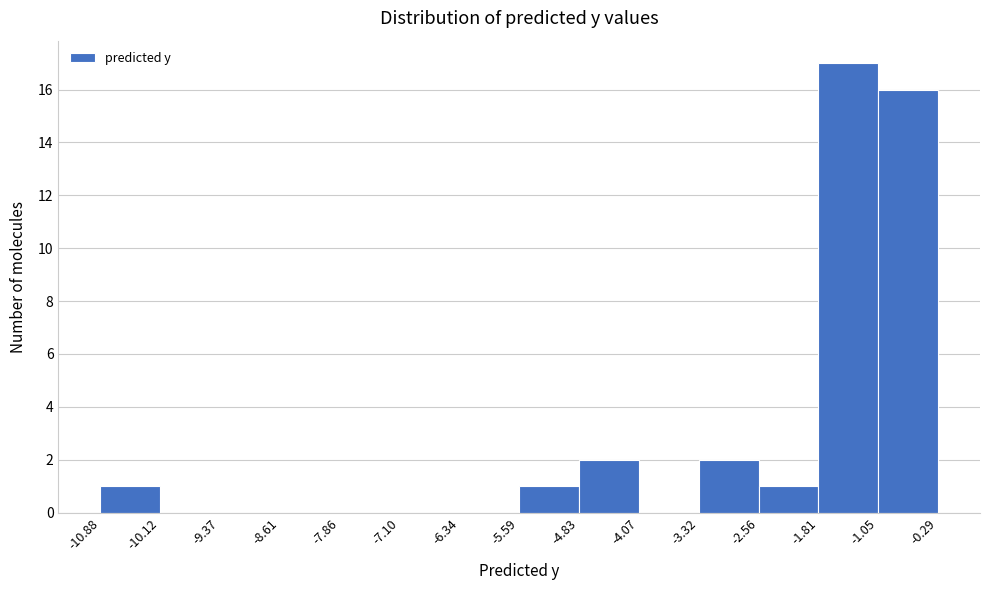

What is the height of the bar covering -1.05 to -0.29 on the x-axis? The values are not printed on the chart, so give them approximately, as read against the axis.

16